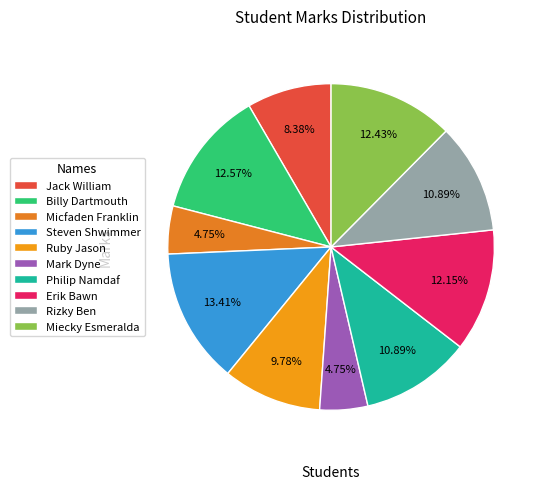

What percentage do Erik Bawn and Billy Dartmouth together represent?

24.7%